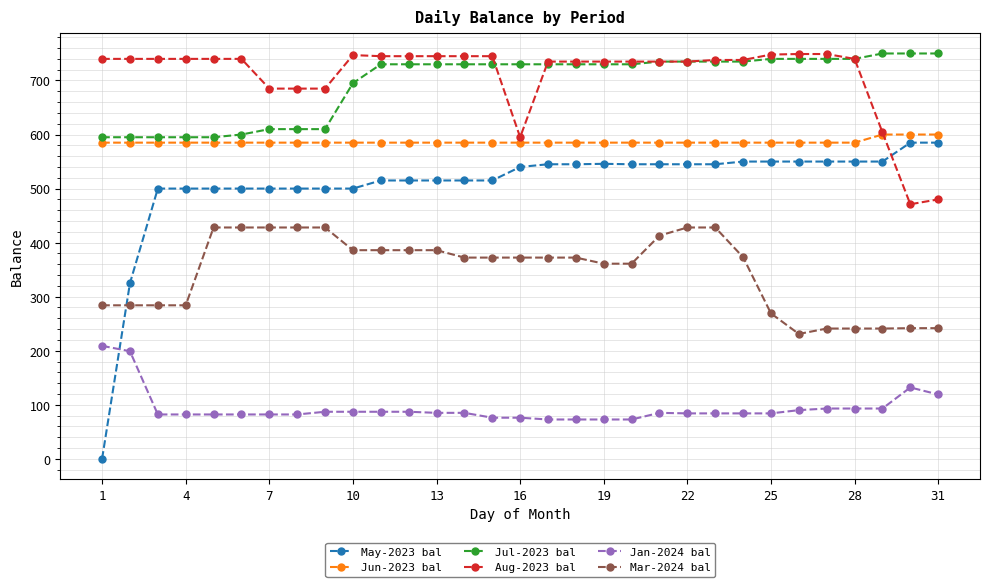

How many data points does each series have?

31